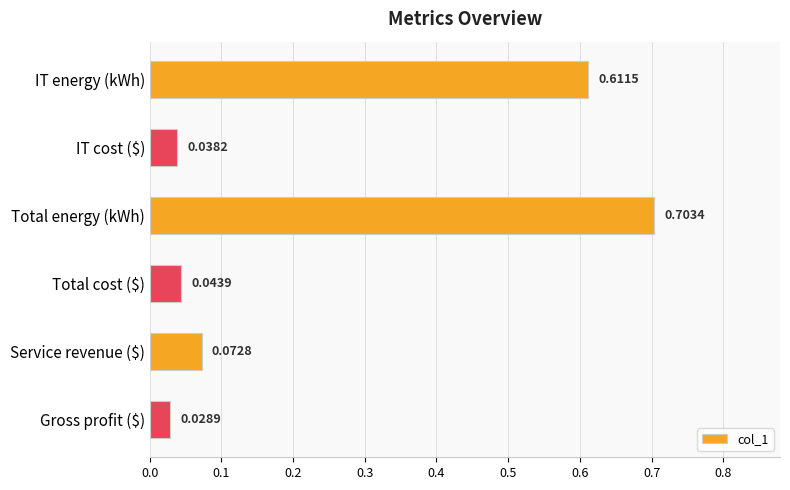

At which label is the value closest to 0?

Gross profit ($)